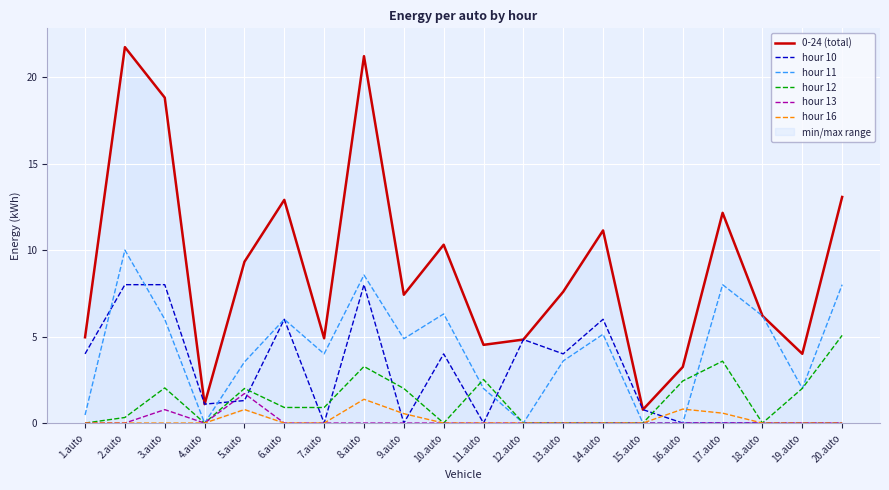

What is the difference between the maximum and minimum values in the hour 12 series?

5.1